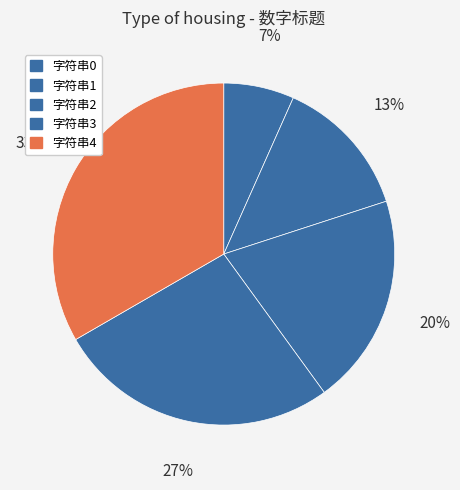

The 字符串2 slice represents 32% of the pie. True or false?

False